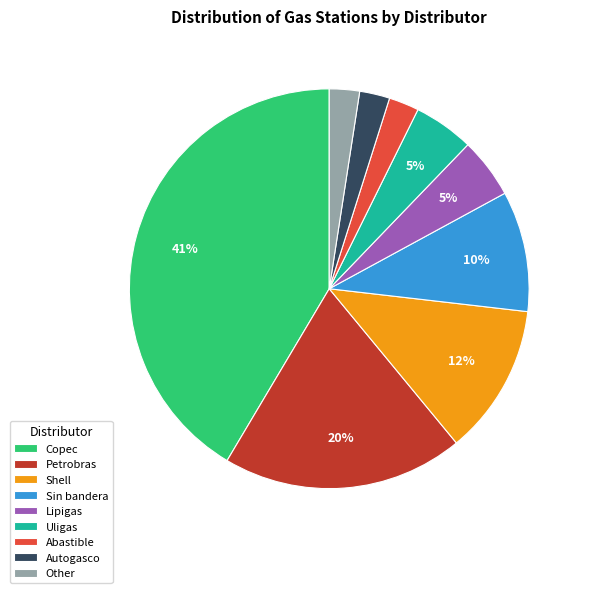

How many slices are in this pie chart?

9